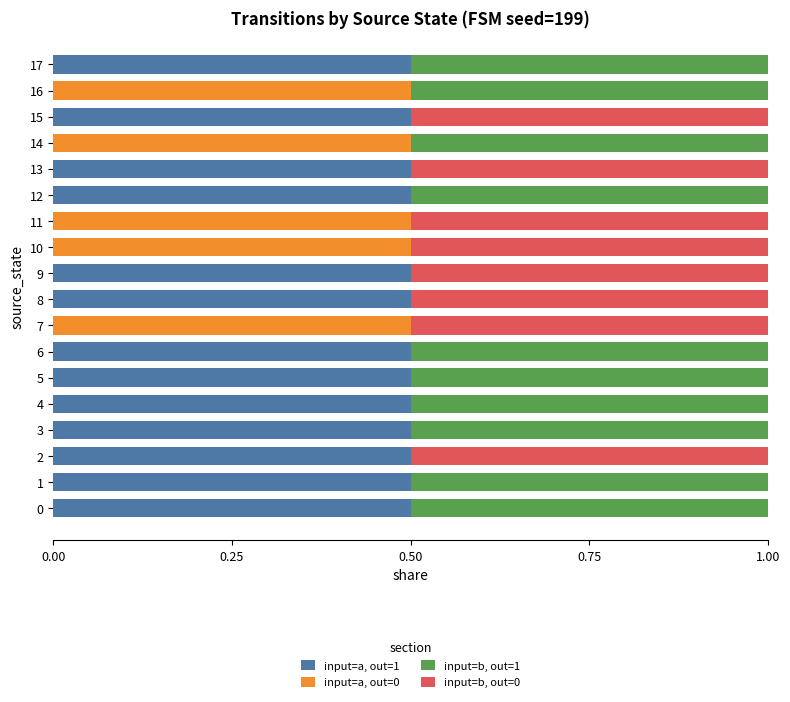

What is the total value across all series at 10?

1.0